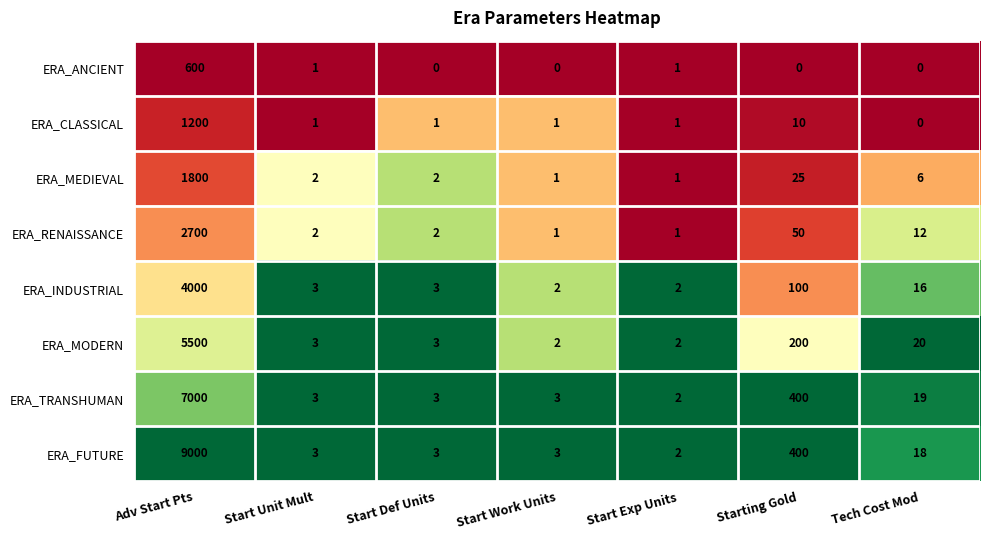

Between Adv Start Pts and Start Unit Mult, which series saw the biggest shift?

ERA_FUTURE